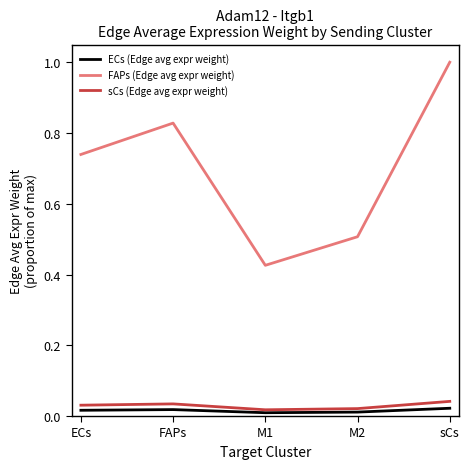

At FAPs, list the series in order from largest to smallest.

FAPs (Edge avg expr weight), sCs (Edge avg expr weight), ECs (Edge avg expr weight)